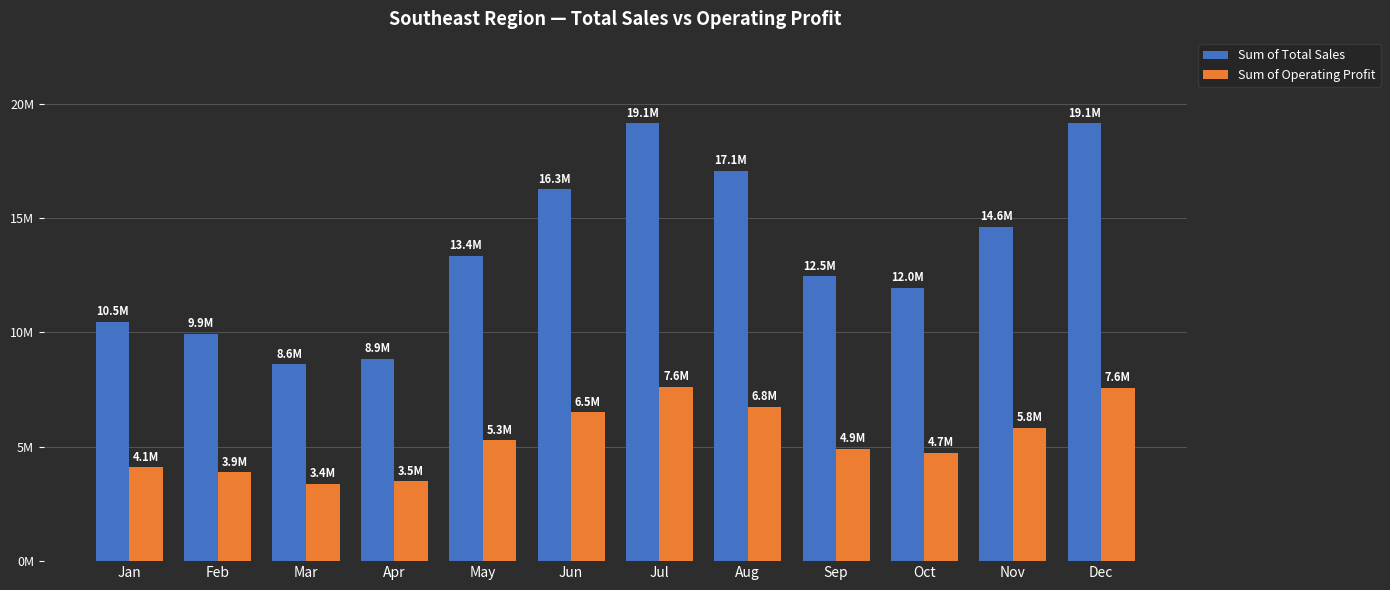

What is the smallest value displayed?

3381550.0